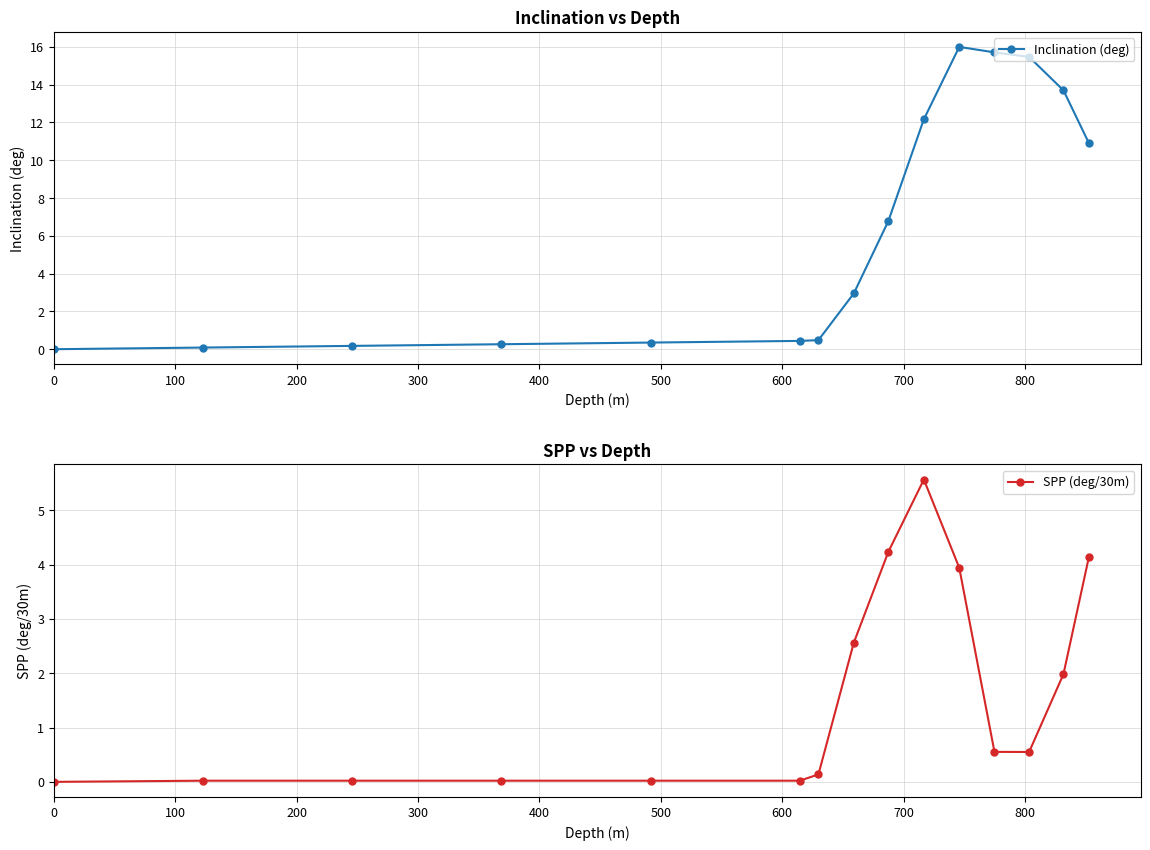

True or false: SPP (deg/30m) and Inclination (deg) intersect in this chart.

False